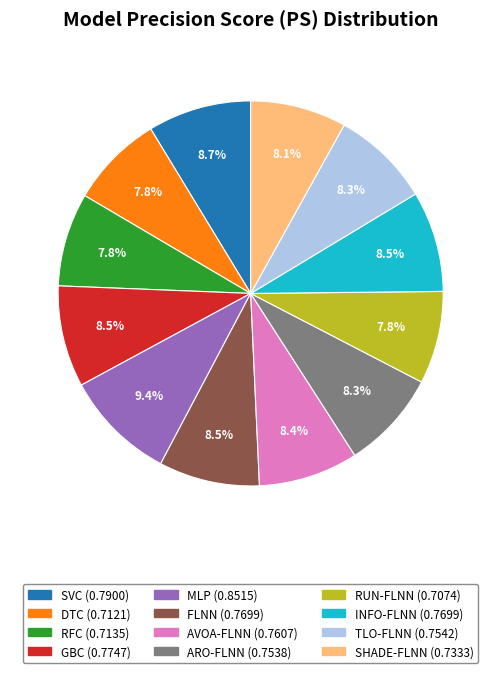

Is it true that ARO-FLNN is 14% of the pie?

False